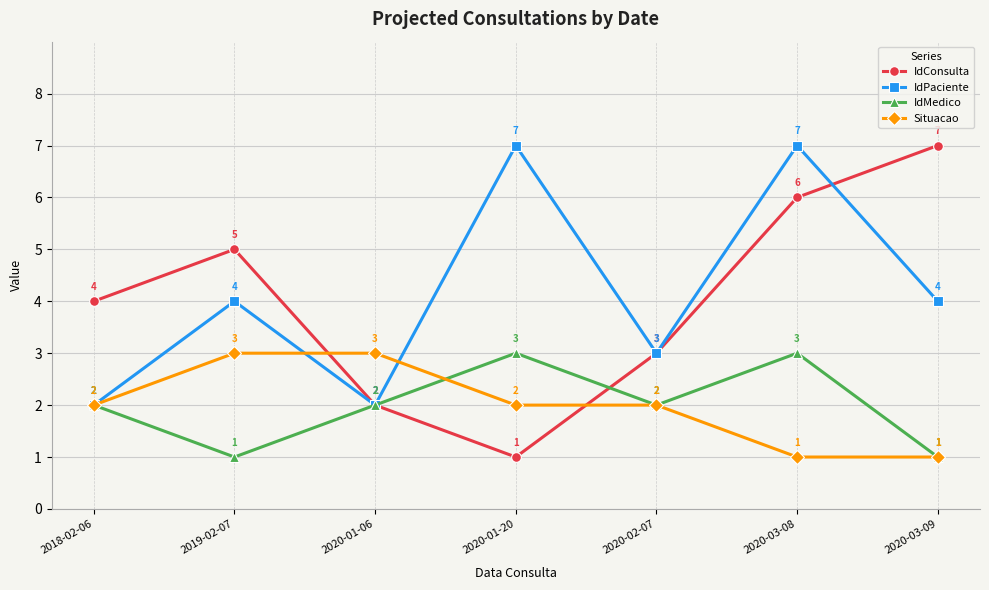

Count the IdConsulta values in the range 2 to 6.

5